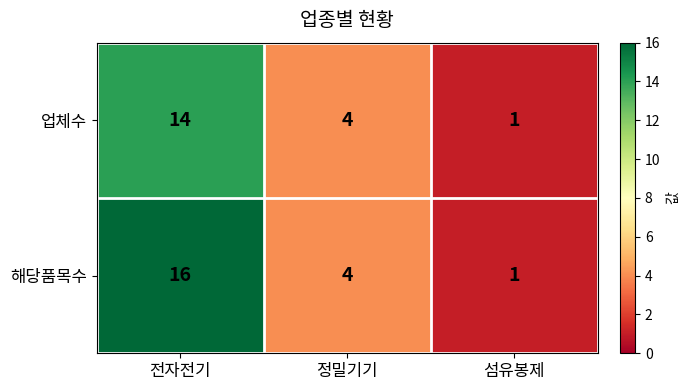

Between 전자전기 and 섬유봉제, which series saw the biggest shift?

해당품목수